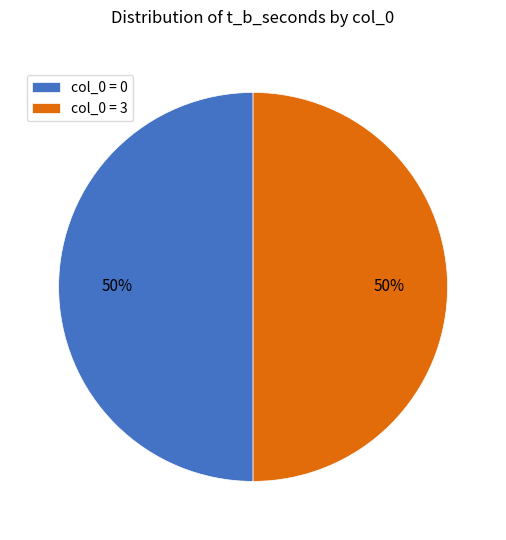

Do col_0 = 3 and col_0 = 0 together represent more than half of the pie?

Yes